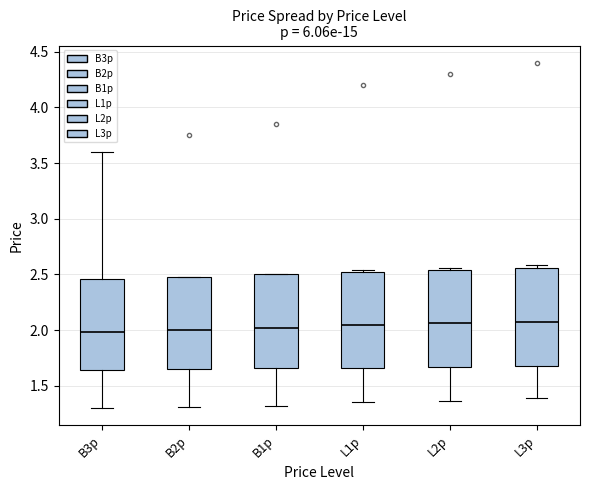

Reading left to right, transcribe this box plot: for each box, give where its median line is, the range the box spans, and where its two whiskers end, as read against the y-axis. The values are not printed on the chart, so give them approximately, as read against the axis.

B3p: median 2.00, box 1.65 to 2.45, whiskers 1.30 to 3.60
B2p: median 2.00, box 1.65 to 2.50, whiskers 1.30 to 2.50
B1p: median 2.00, box 1.65 to 2.50, whiskers 1.30 to 2.50
L1p: median 2.05, box 1.65 to 2.50, whiskers 1.35 to 2.55
L2p: median 2.05, box 1.65 to 2.55, whiskers 1.35 to 2.55 (just above the box's upper edge)
L3p: median 2.10, box 1.70 to 2.55, whiskers 1.40 to 2.60